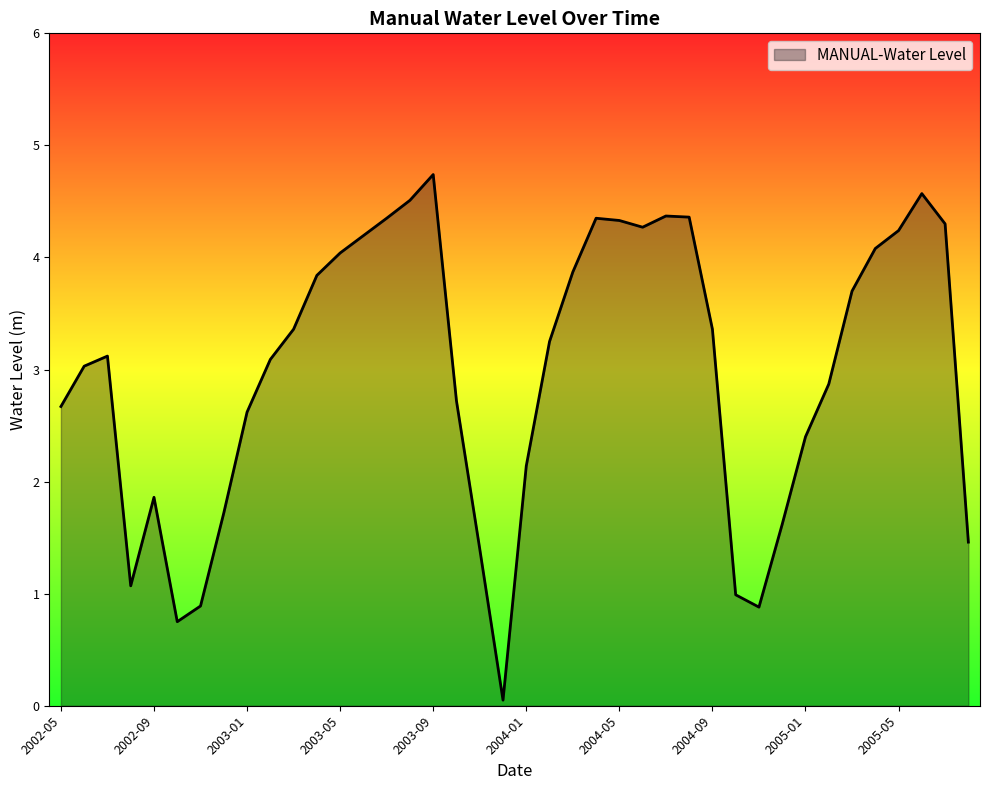

What is the difference between the maximum and minimum values?

4.7